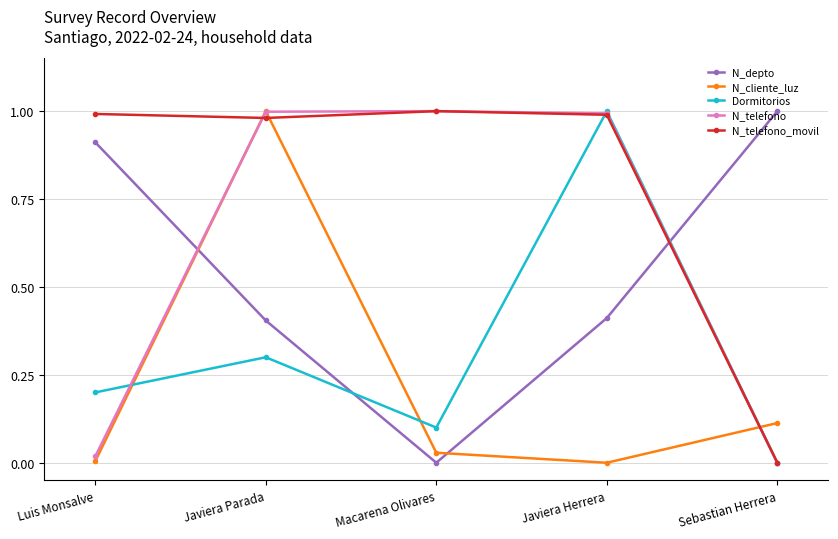

What position from the right is Sebastian Herrera?

1